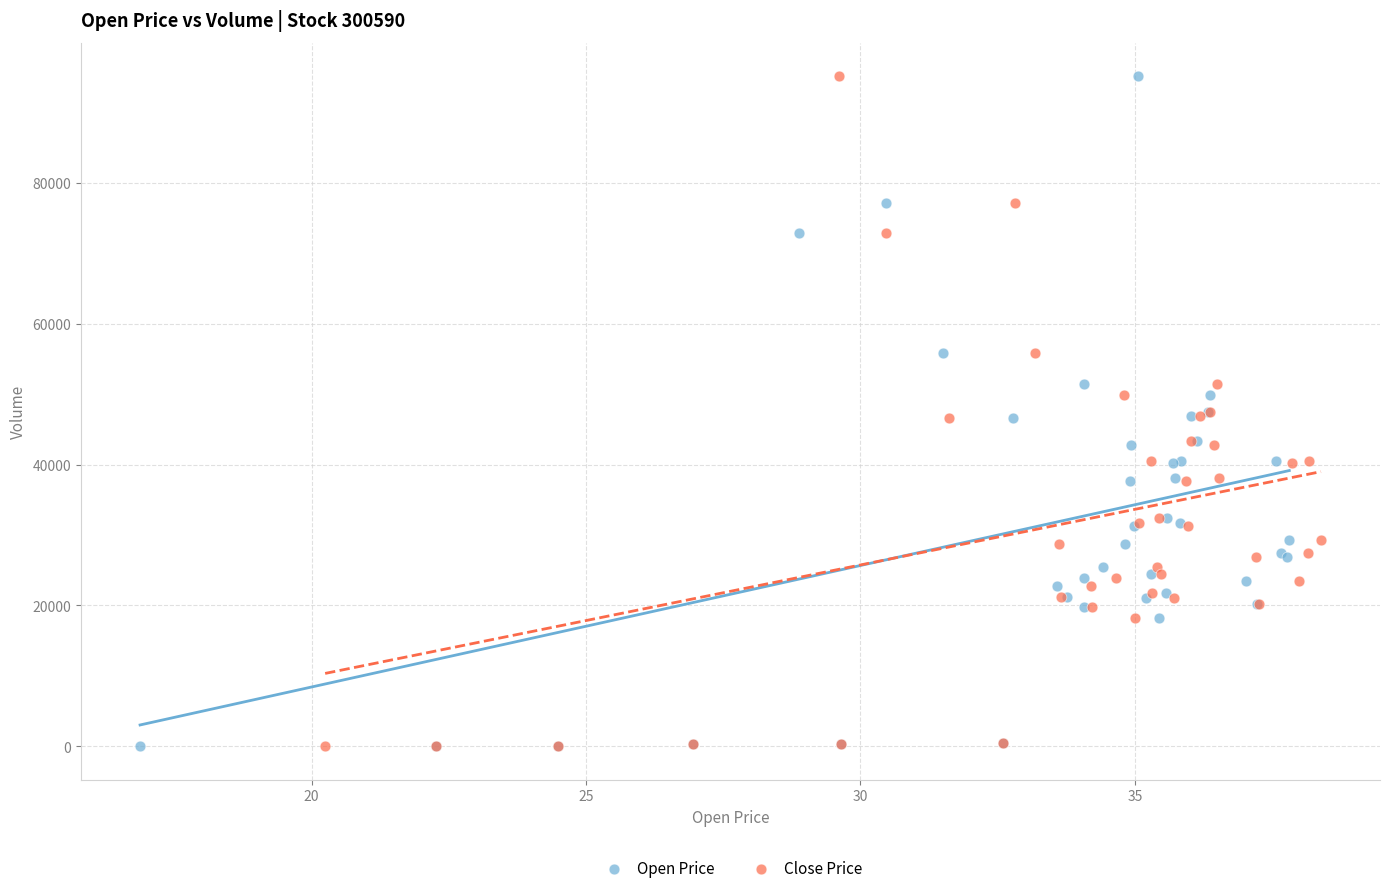

What are all the series names shown in the legend?

Open Price, Close Price